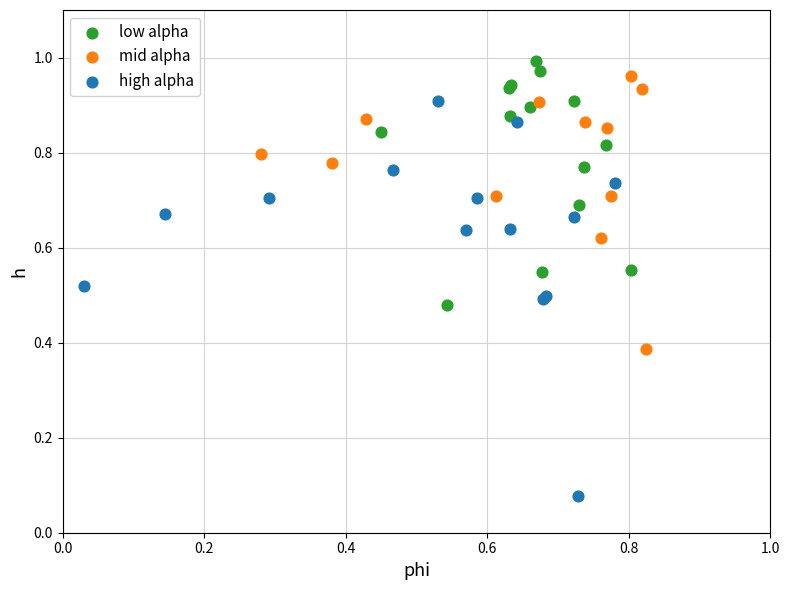

Which series contains the lowest Y value?

high alpha